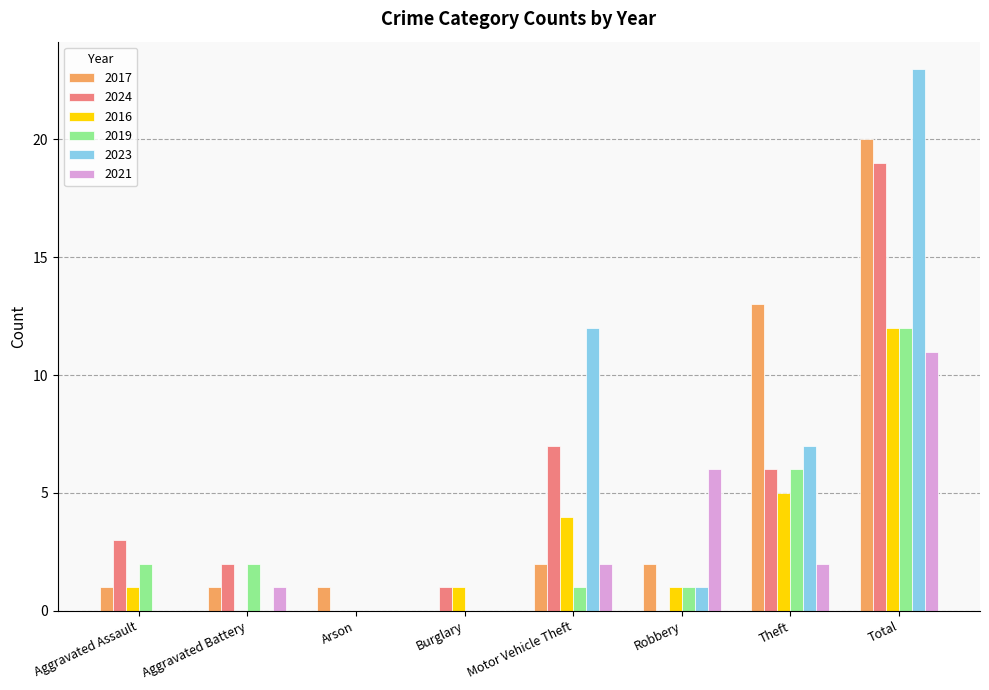

What is the maximum value for 2021?

11